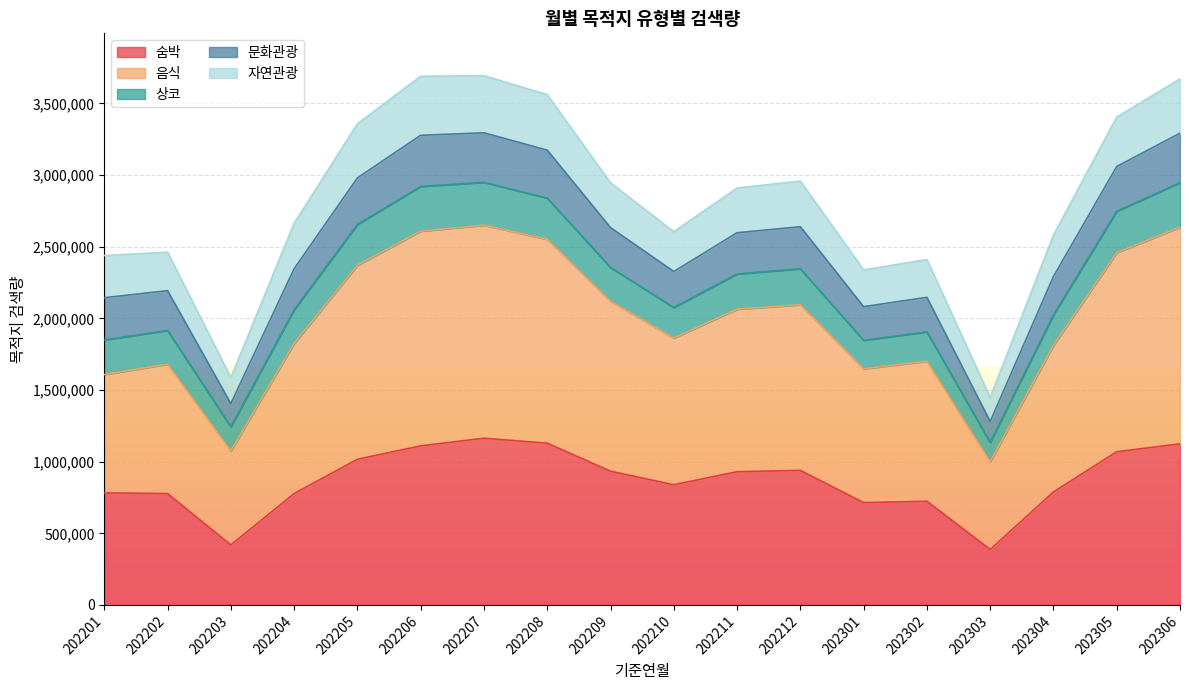

List the labels in order of 숨박 value, largest first.

202207, 202208, 202306, 202206, 202305, 202205, 202212, 202209, 202211, 202210, 202304, 202201, 202204, 202202, 202302, 202301, 202203, 202303